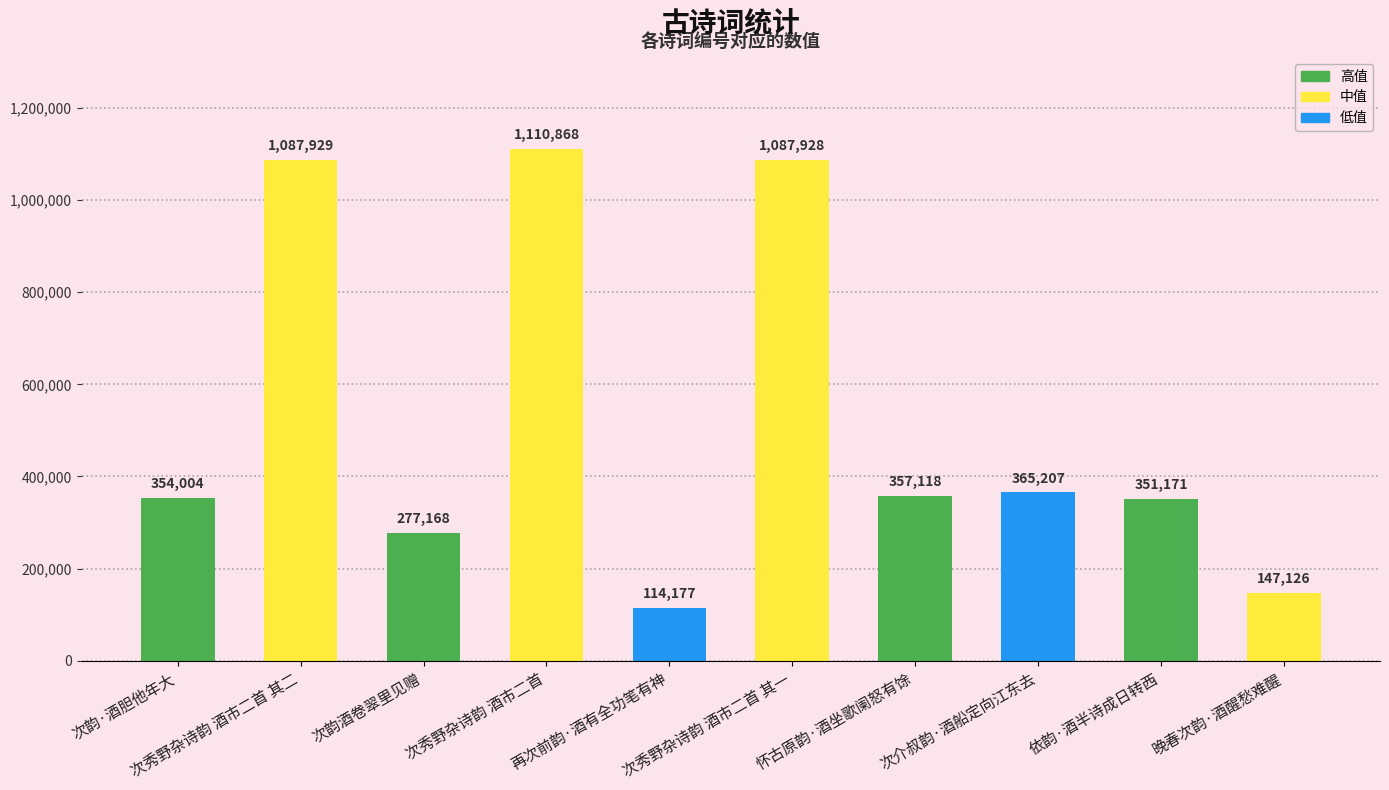

Rank the categories by value from lowest to highest.

再次前韵·酒有全功笔有神, 晚春次韵·酒醒愁难醒, 次韵酒卷翠里见赠, 依韵·酒半诗成日转西, 次韵·酒胆他年大, 怀古原韵·酒坐歌阑怒有馀, 次介叔韵·酒船定向江东去, 次秀野杂诗韵 酒市二首 其一, 次秀野杂诗韵 酒市二首 其二, 次秀野杂诗韵 酒市二首